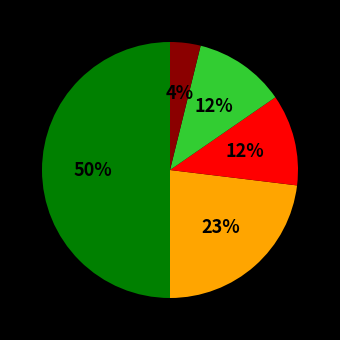

Count the number of slices in the pie.

5